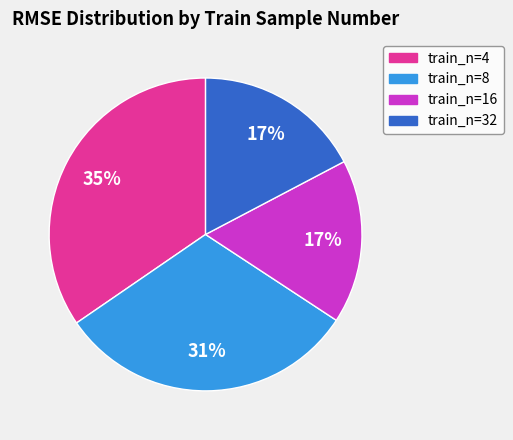

Count the number of slices in the pie.

4